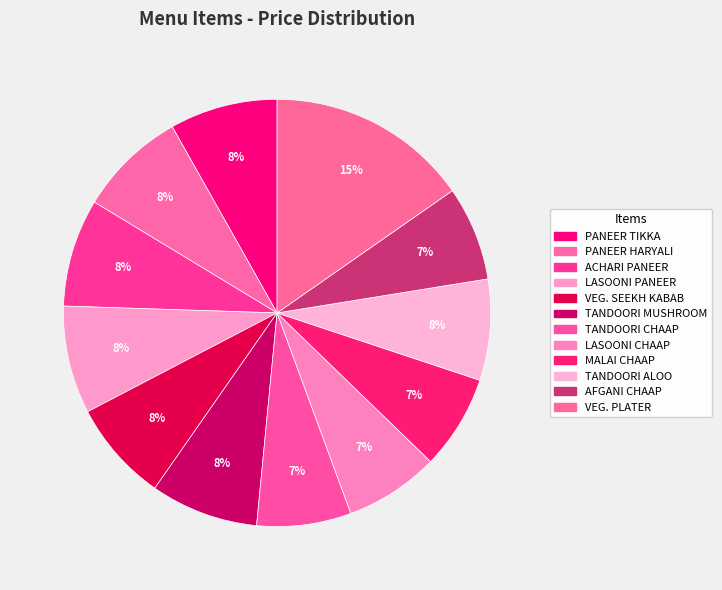

Is there a majority slice in this chart?

No